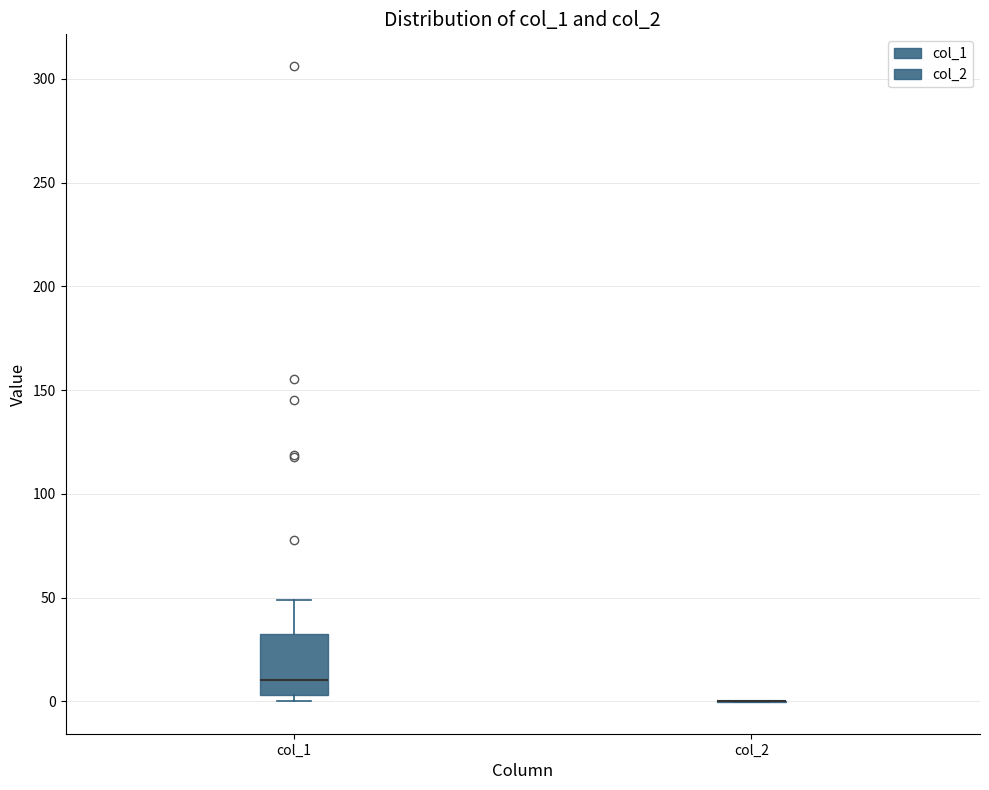

Reading left to right, transcribe this box plot: for each box, give where its median line is, the range the box spans, and where its two whiskers end, as read against the y-axis. The values are not printed on the chart, so give them approximately, as read against the axis.

col_1: median 10, box 5 to 30, whiskers 0 to 50
col_2: box collapsed to a line at 0, whiskers 0 to 0